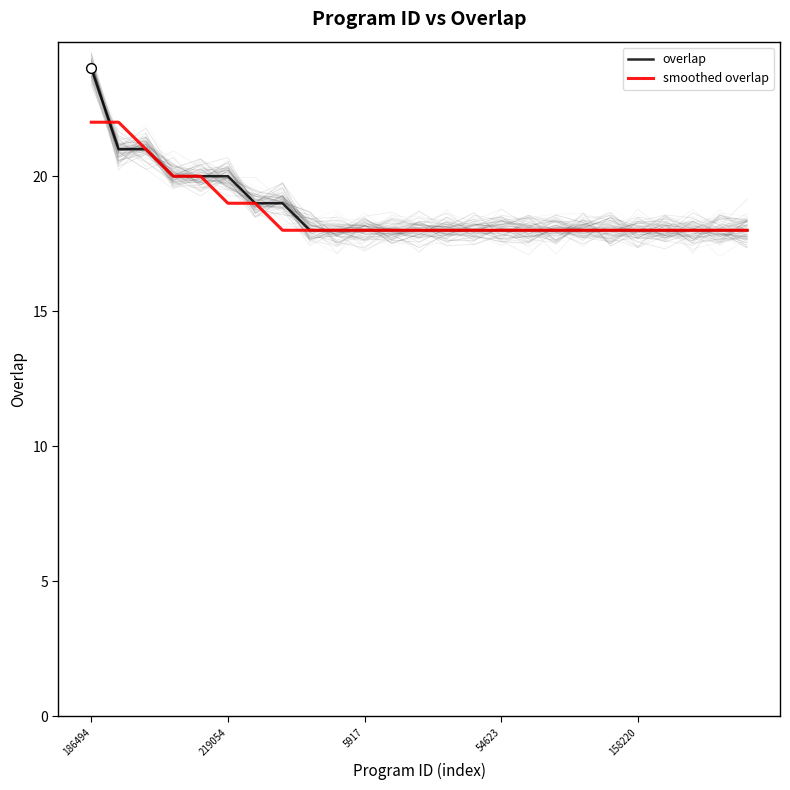

How many overlap values are between 18 and 19?

19